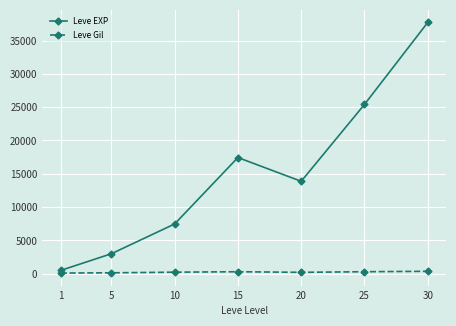

True or false: Leve Gil and Leve EXP cross at least once.

False